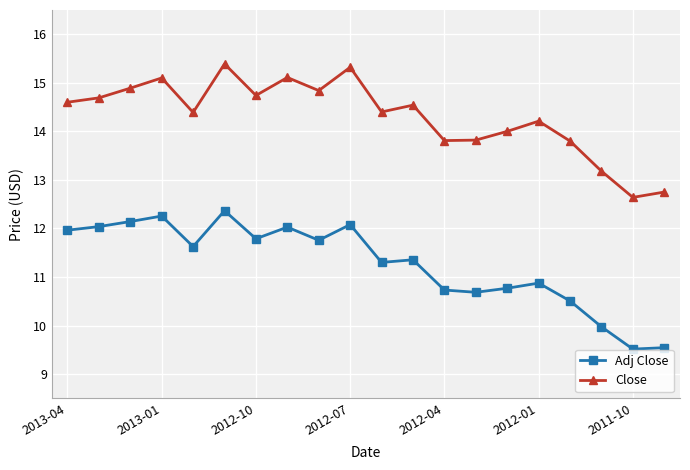

True or false: Adj Close and Close intersect in this chart.

False